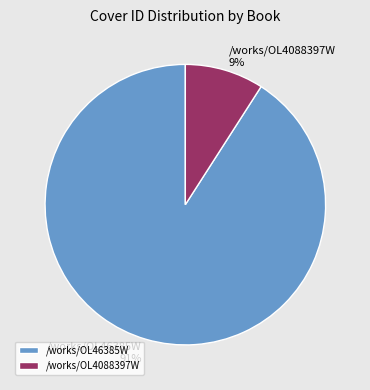

Rank the categories by value from highest to lowest.

/works/OL46385W, /works/OL4088397W